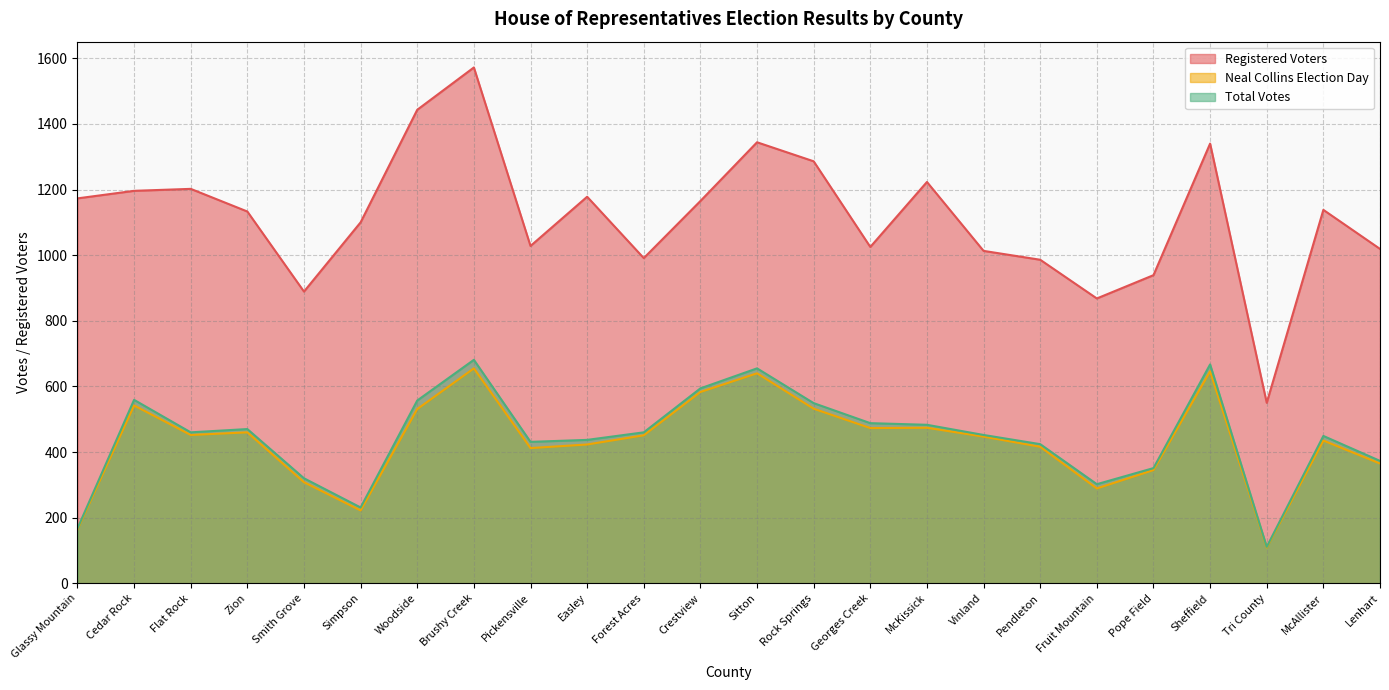

Which category has the lowest value in the Neal Collins Election Day series?

Tri County